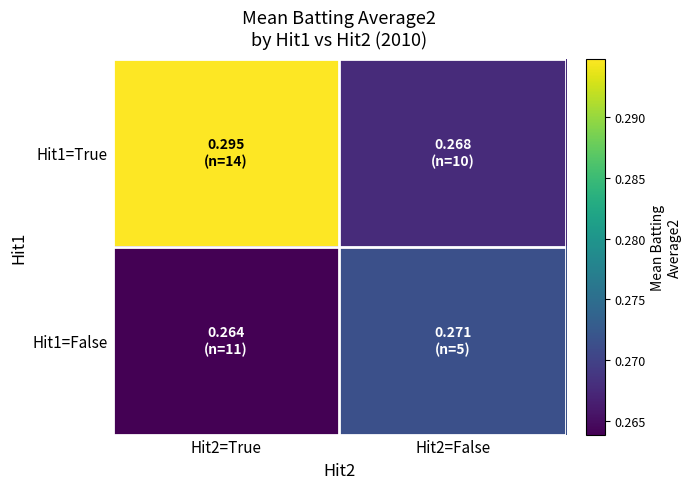

List the series in order of their peak value, lowest first.

Hit1=False, Hit1=True